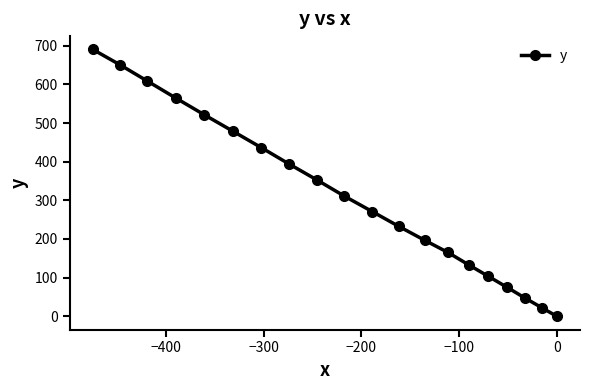

What is the maximum value shown in the chart?

690.4